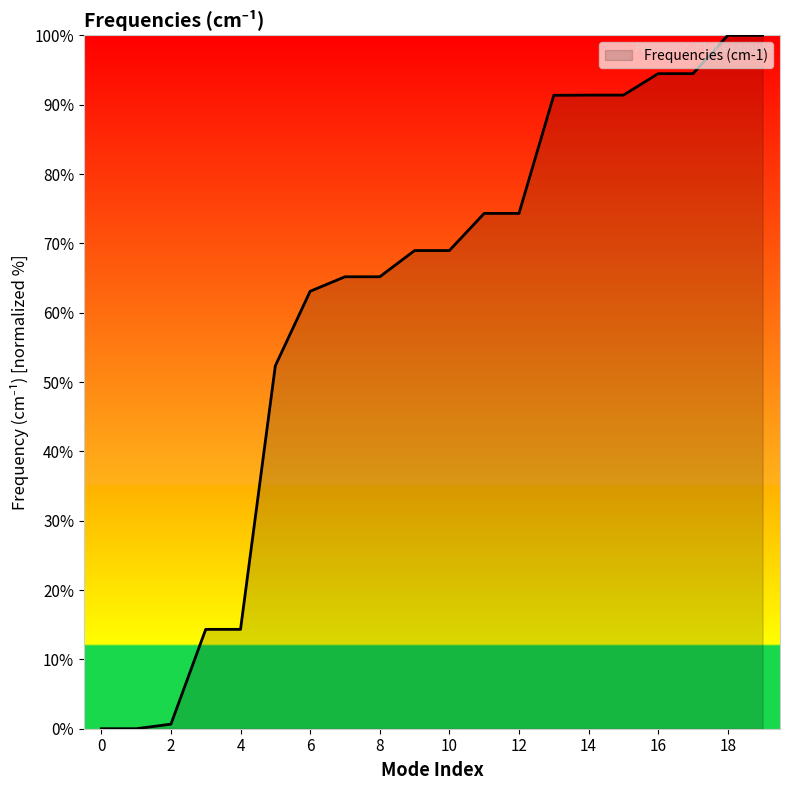

What is the difference between the maximum and minimum values?

100.0